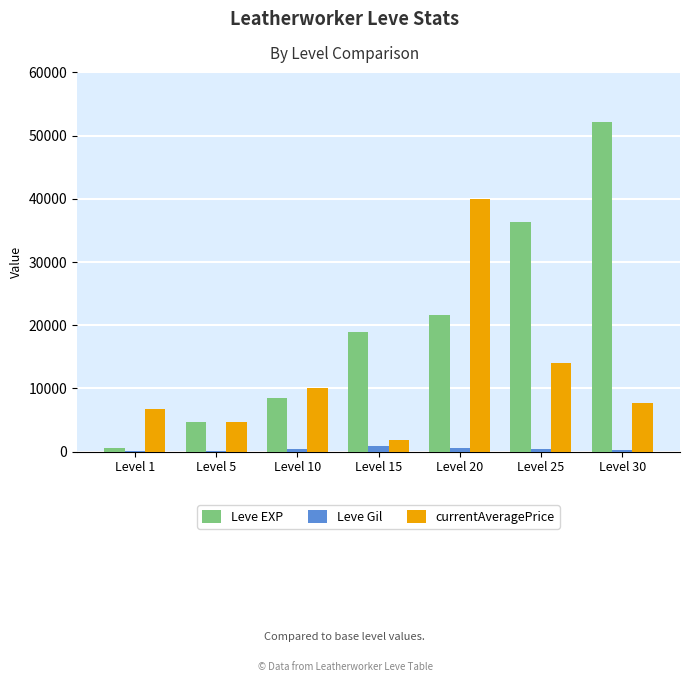

How many groups of bars are there?

7